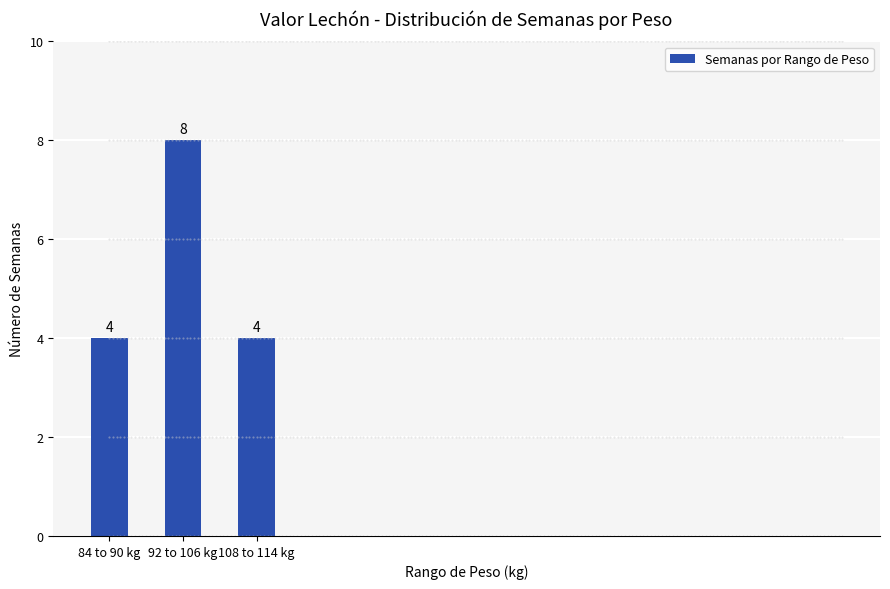

Count the values in the range 4 to 8.

3